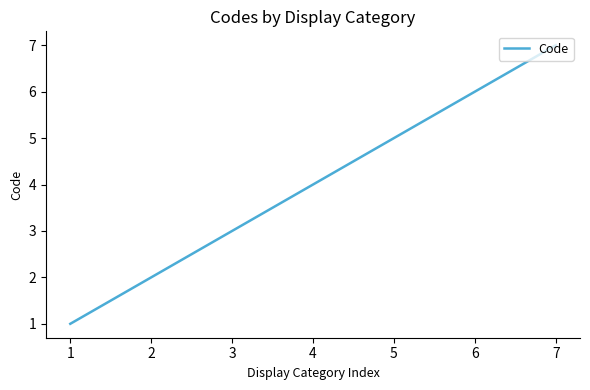

Count the values in the range 2 to 6.

5